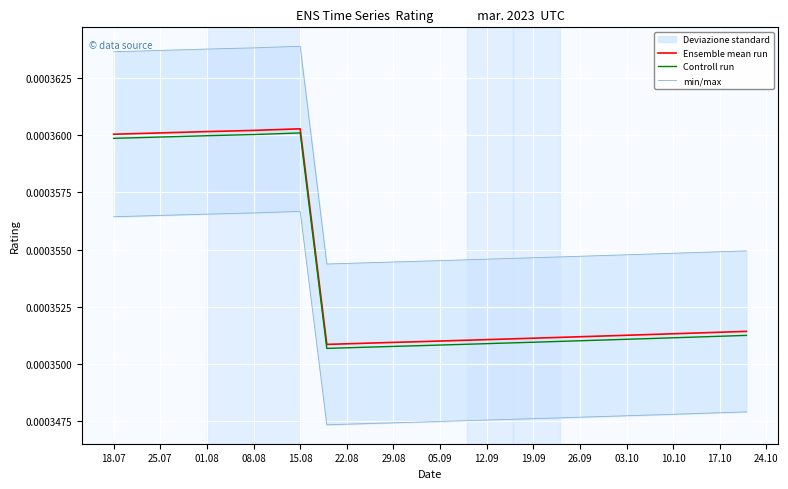

True or false: Controll run has a value of 0.0 at 25.07.

False